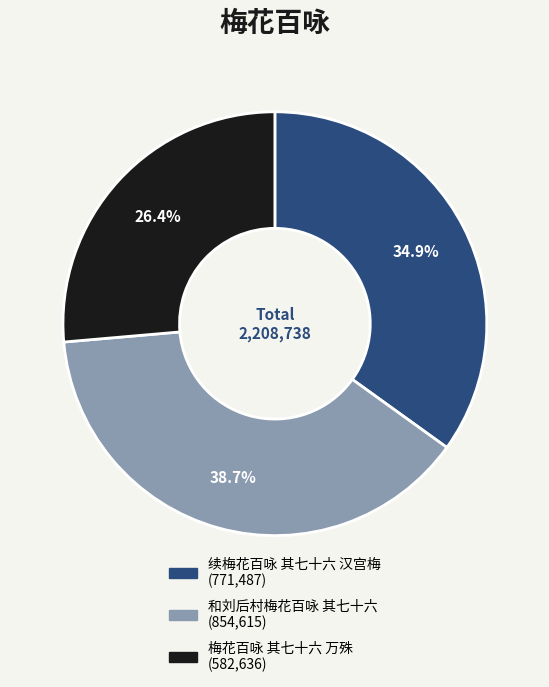

Is there any slice that represents more than half of the pie?

No